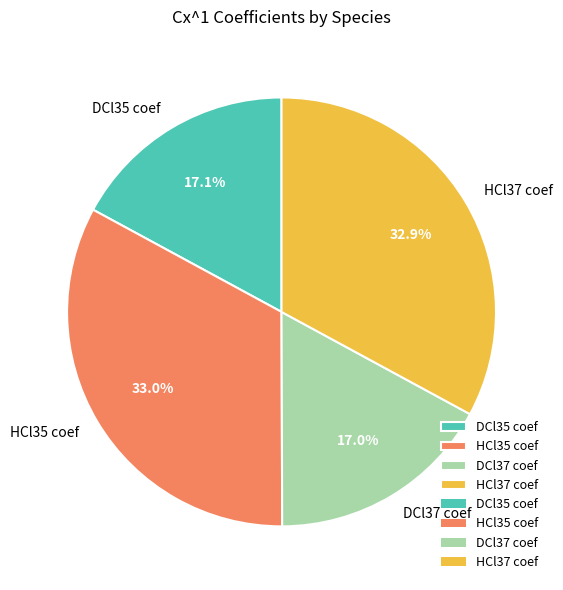

The DCl35 coef slice represents 31% of the pie. True or false?

False